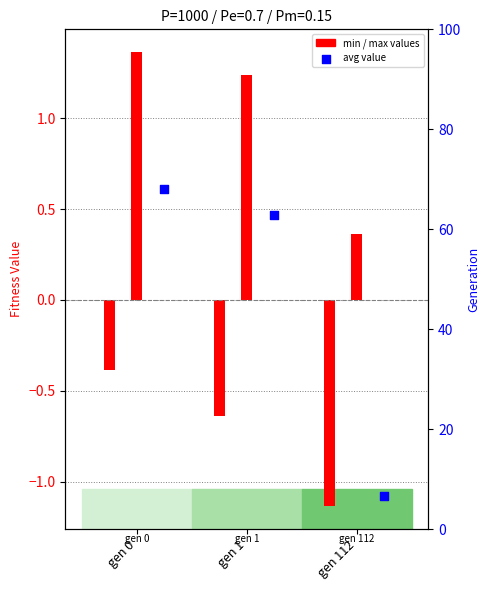

At how many categories does at least one series exceed 0?

3